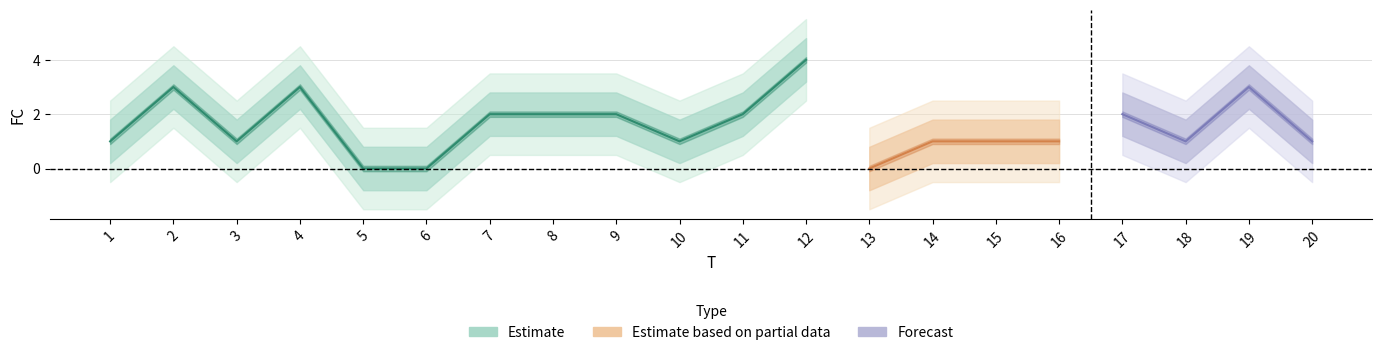

True or false: FC has a value of 1.5 at 1.

False